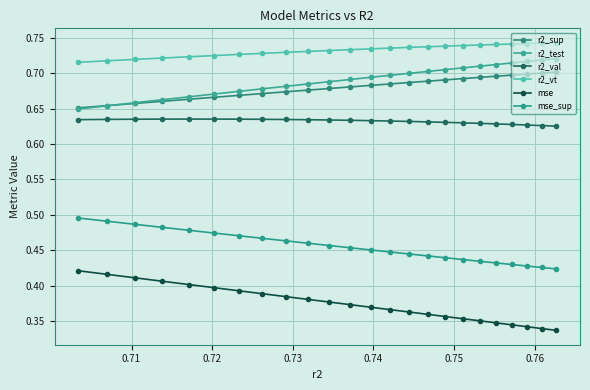

Reading left to right, what are all the values shown in this chart?

r2_sup: 0.7	0.7	0.7	0.7	0.7	0.7	0.7	0.7	0.7	0.7	0.7	0.7	0.7	0.7	0.7	0.7	0.7	0.7	0.7	0.7	0.7	0.7	0.7	0.7
r2_test: 0.7	0.7	0.7	0.7	0.7	0.7	0.7	0.7	0.7	0.7	0.7	0.7	0.7	0.7	0.7	0.7	0.7	0.7	0.7	0.7	0.7	0.7	0.7	0.6
r2_val: 0.6	0.6	0.6	0.6	0.6	0.6	0.6	0.6	0.6	0.6	0.6	0.6	0.6	0.6	0.6	0.6	0.6	0.6	0.6	0.6	0.6	0.6	0.6	0.6
r2_vt: 0.7	0.7	0.7	0.7	0.7	0.7	0.7	0.7	0.7	0.7	0.7	0.7	0.7	0.7	0.7	0.7	0.7	0.7	0.7	0.7	0.7	0.7	0.7	0.7
mse: 0.3	0.3	0.3	0.3	0.3	0.4	0.4	0.4	0.4	0.4	0.4	0.4	0.4	0.4	0.4	0.4	0.4	0.4	0.4	0.4	0.4	0.4	0.4	0.4
mse_sup: 0.4	0.4	0.4	0.4	0.4	0.4	0.4	0.4	0.4	0.4	0.4	0.5	0.5	0.5	0.5	0.5	0.5	0.5	0.5	0.5	0.5	0.5	0.5	0.5